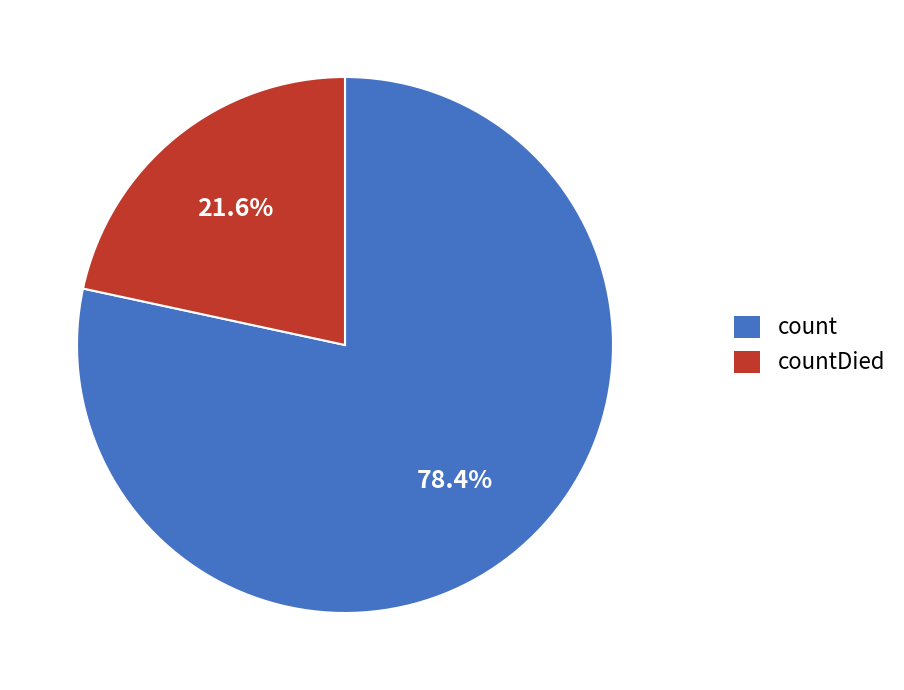

What percentage do count and countDied together represent?

100.0%